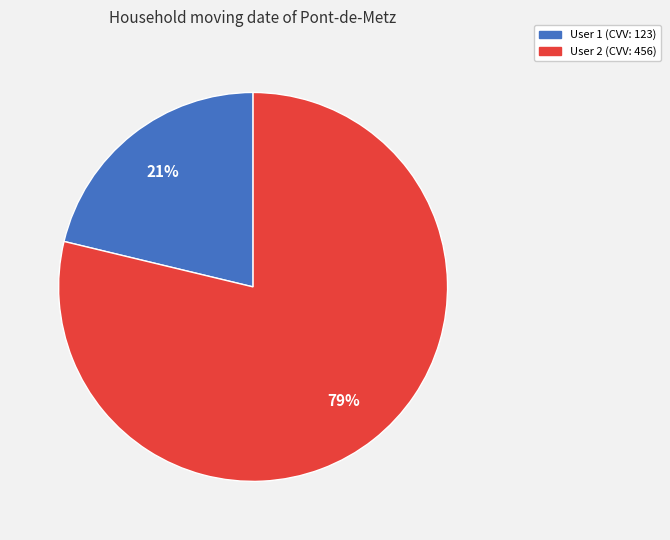

Which category has the smallest portion of the pie?

User 1 (CVV: 123)